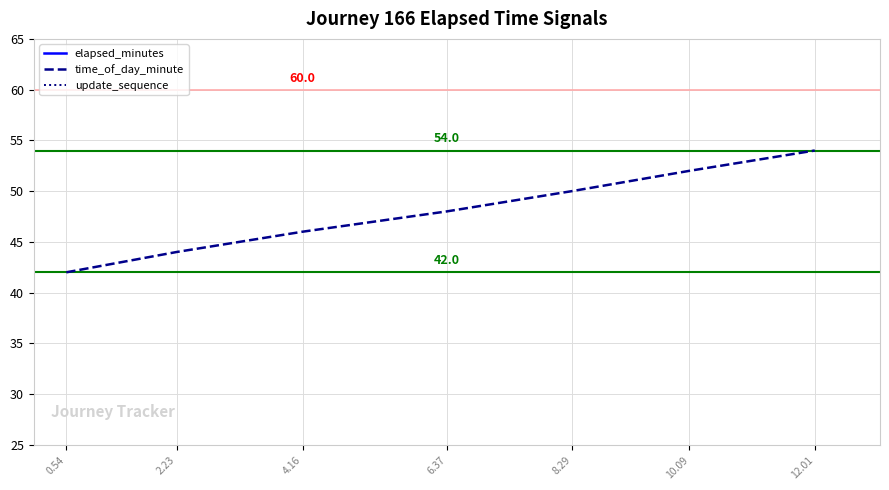

Between 8.29 and 0.54, which is larger?

8.29